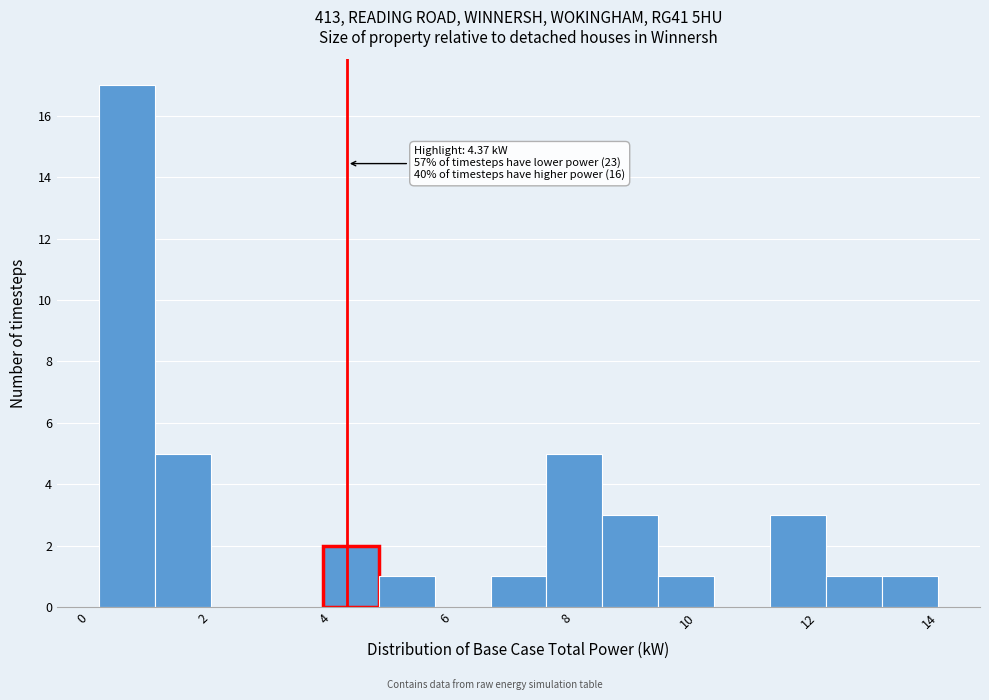

Over which range of the x-axis is the bar tallest?

0.2 to 1.2